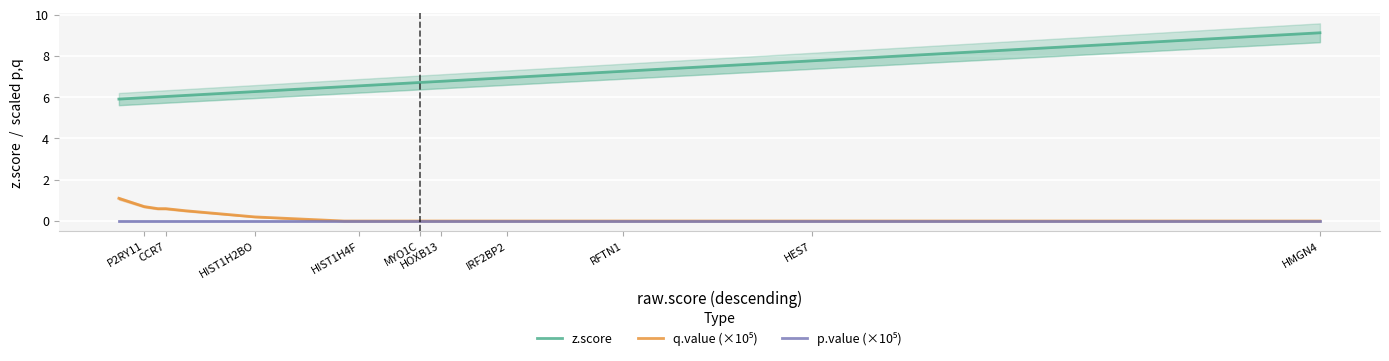

What position from the right is HIST1H2BO?

6